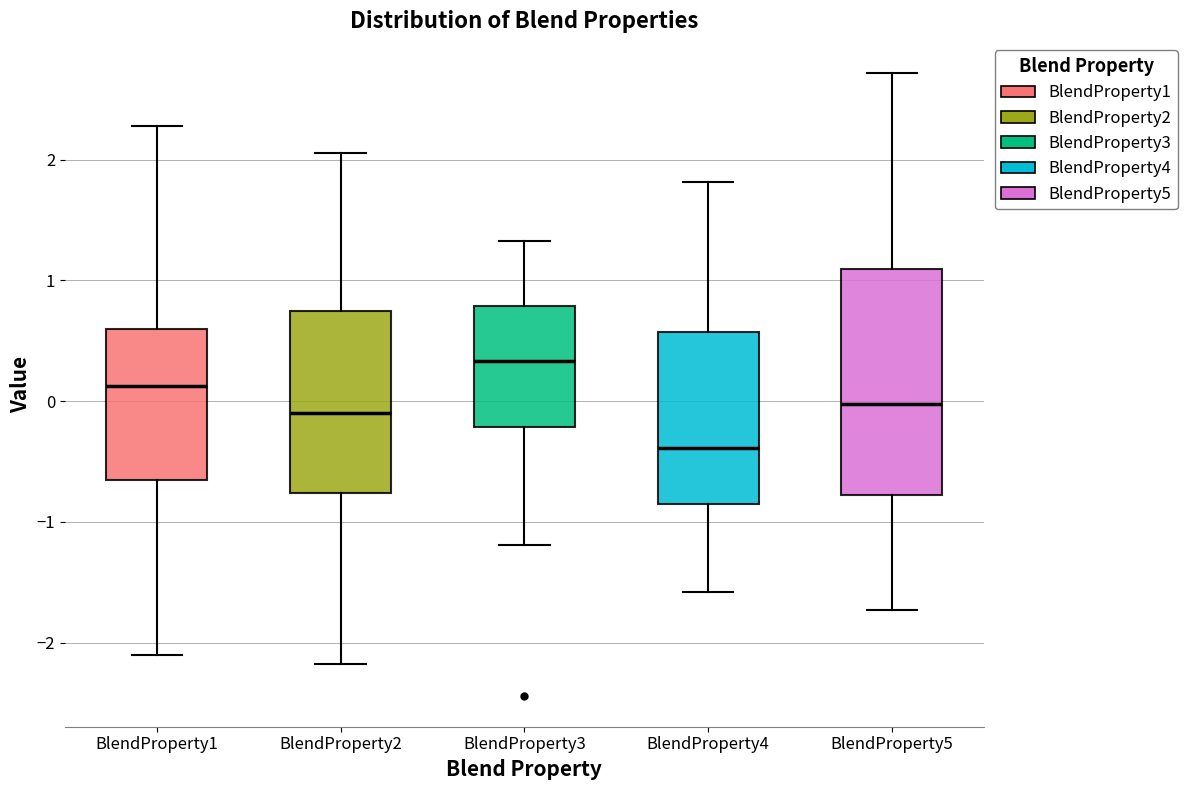

Which box has the lowest median line?

BlendProperty4